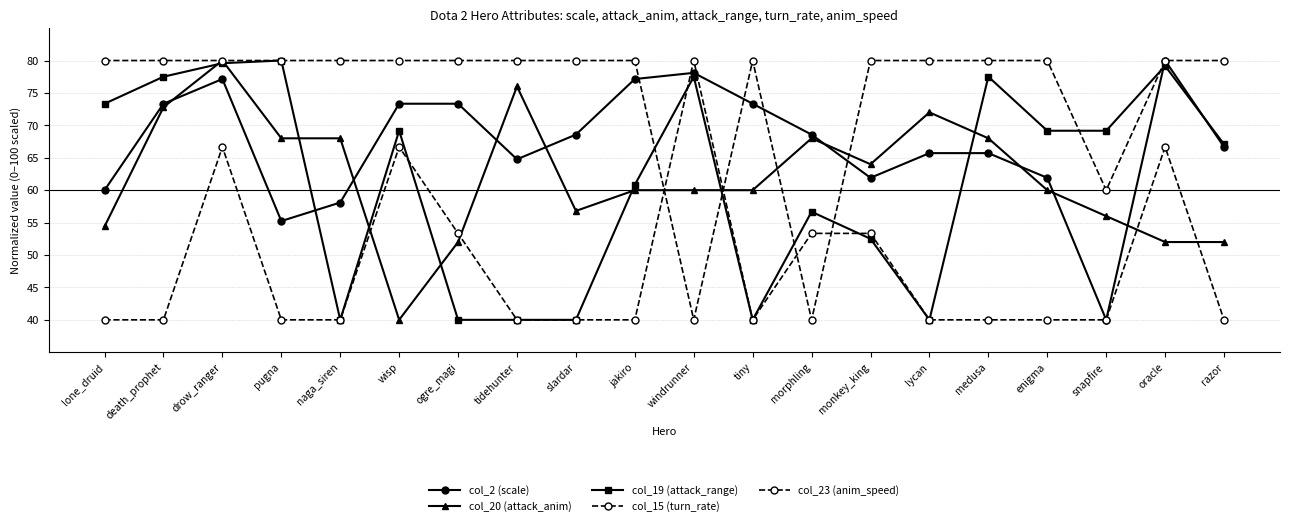

Reading right to left, transcribe all the data shown in this chart.

col_2 (scale): 66.7	80.0	40.0	61.9	65.7	65.7	61.9	68.6	73.3	78.1	77.1	68.6	64.8	73.3	73.3	58.1	55.2	77.1	73.3	60.0
col_20 (attack_anim): 52.0	52.0	56.0	60.0	68.0	72.0	64.0	68.0	60.0	60.0	60.0	56.8	76.0	52.0	40.0	68.0	68.0	80.0	72.8	54.4
col_19 (attack_range): 67.1	79.2	69.2	69.2	77.5	40.0	52.5	56.7	40.0	77.5	60.8	40.0	40.0	40.0	69.2	40.0	80.0	79.6	77.5	73.3
col_15 (turn_rate): 40.0	66.7	40.0	40.0	40.0	40.0	53.3	53.3	40.0	80.0	40.0	40.0	40.0	53.3	66.7	40.0	40.0	66.7	40.0	40.0
col_23 (anim_speed): 80.0	80.0	60.0	80.0	80.0	80.0	80.0	40.0	80.0	40.0	80.0	80.0	80.0	80.0	80.0	80.0	80.0	80.0	80.0	80.0